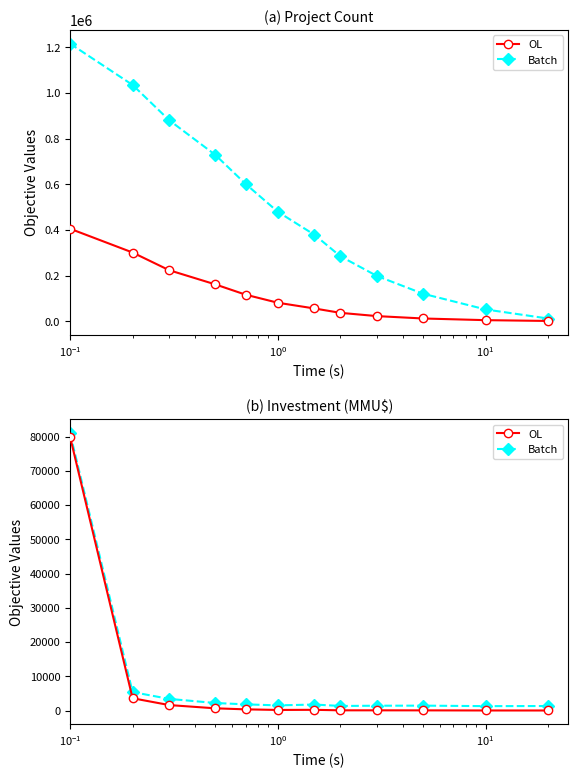

True or false: Batch and OL intersect in this chart.

False